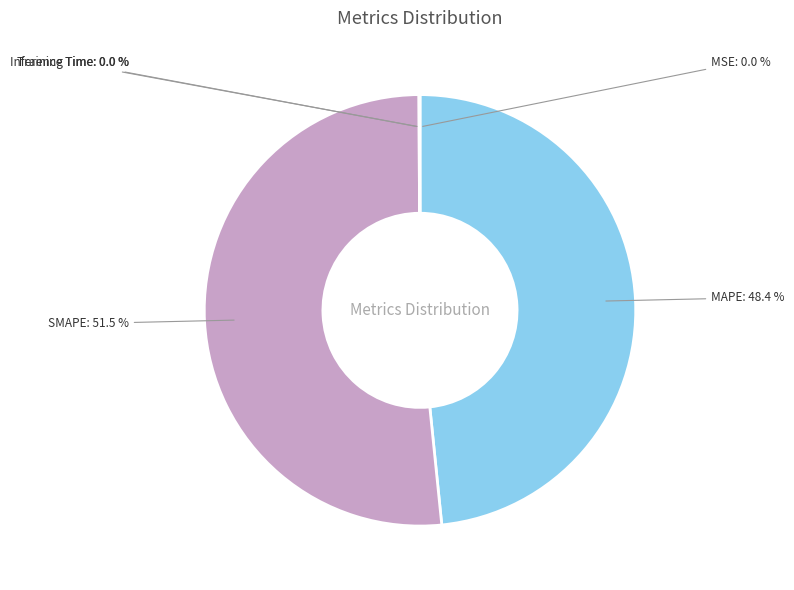

What percentage is NOT represented by MAPE?

51.6%